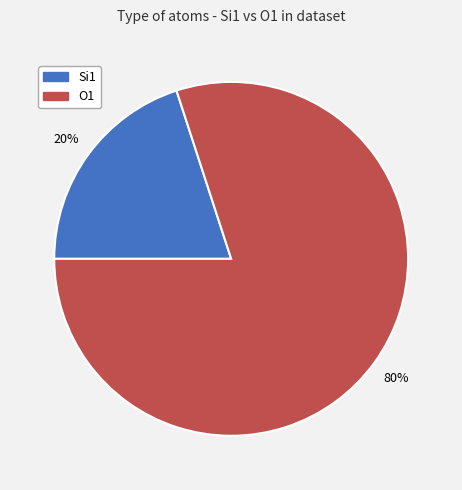

True or false: Si1 accounts for 6% of the total.

False